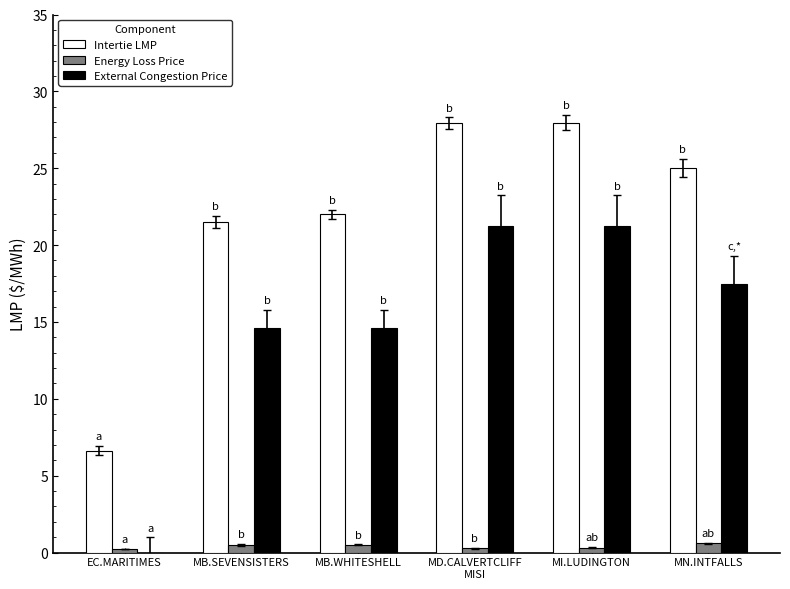

Which series has the largest total across all categories?

Intertie LMP